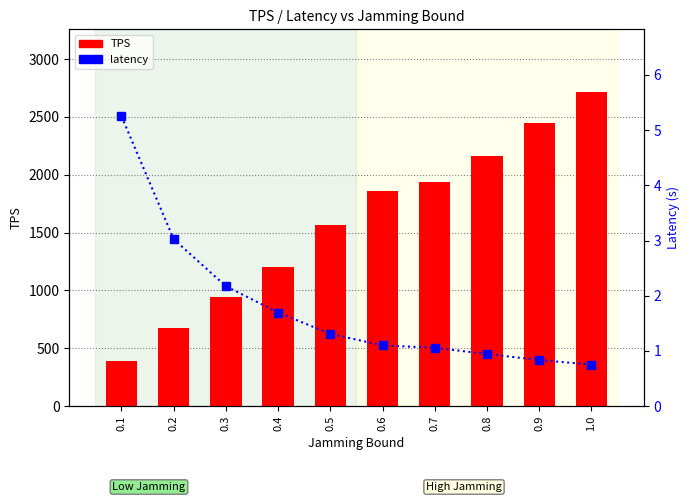

The value of latency at 0.7 is 0.5. True or false?

False